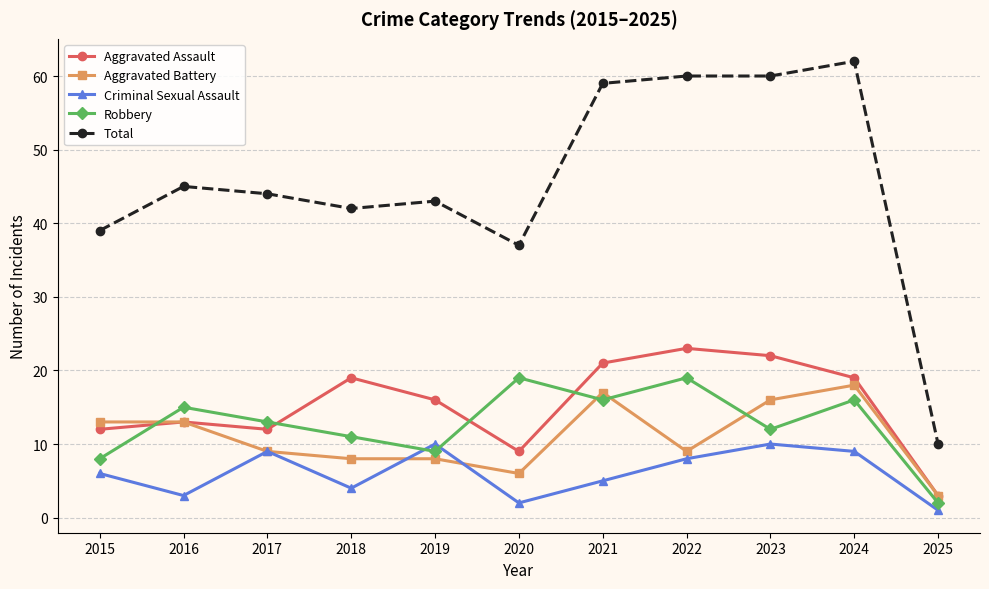

Between 2015 and 2022, which series saw the biggest shift?

Total